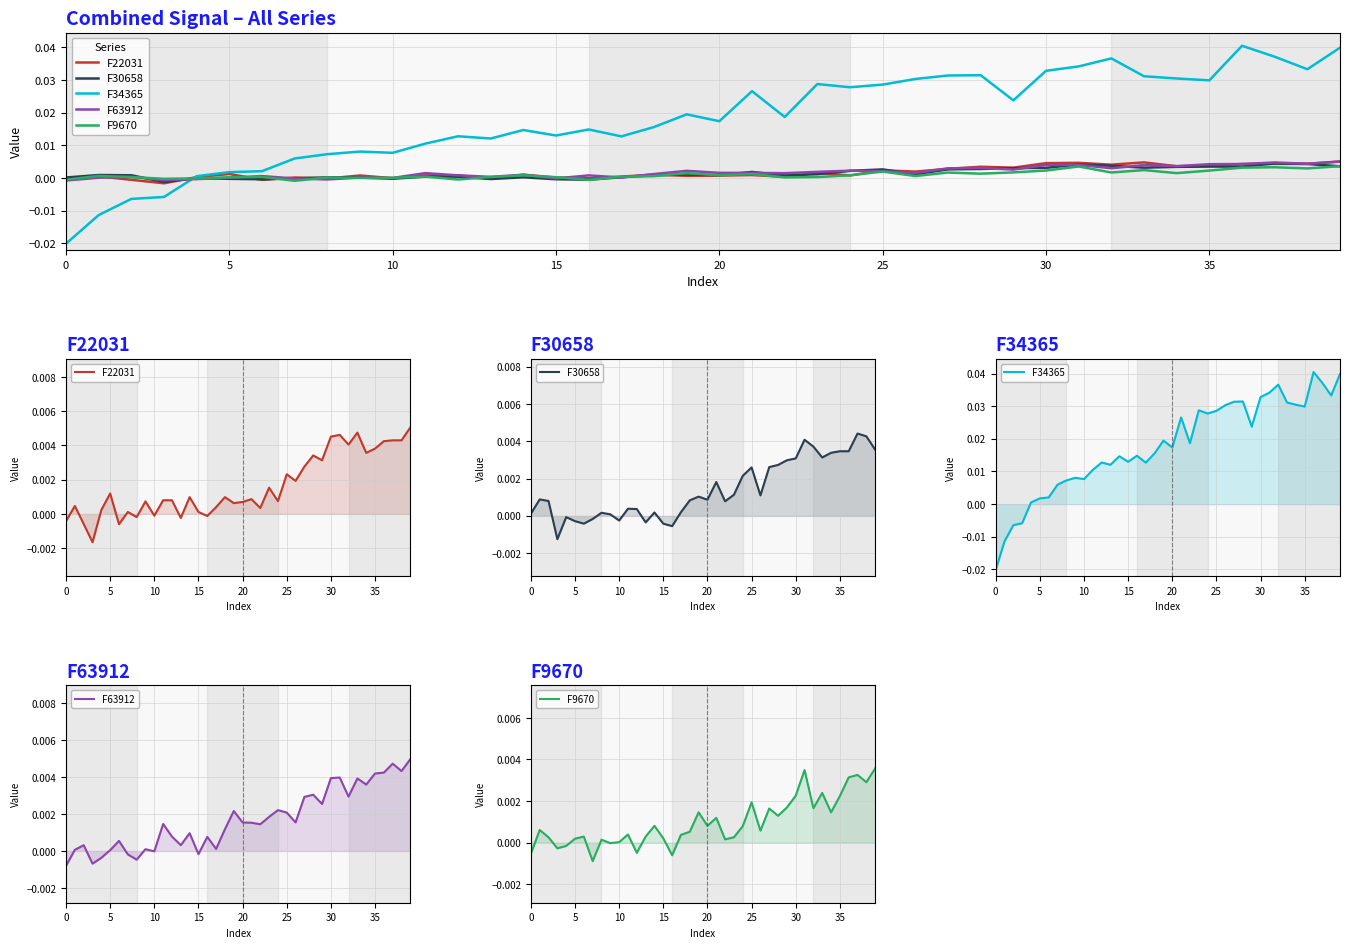

How many interior local valleys does the F30658 series have?

9